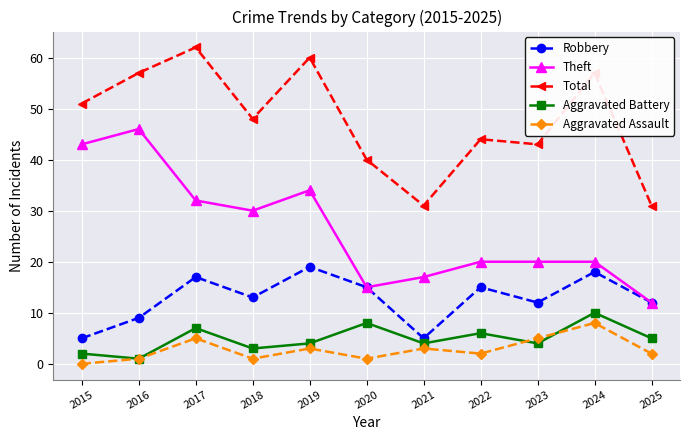

True or false: Aggravated Battery and Robbery intersect in this chart.

False